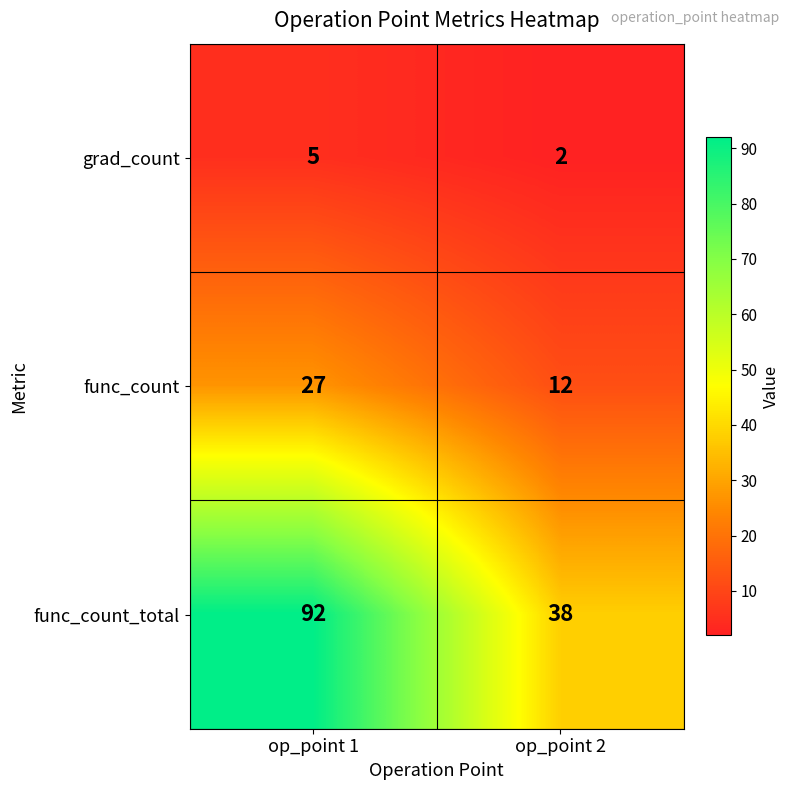

Between op_point 1 and op_point 2, which series saw the biggest shift?

func_count_total